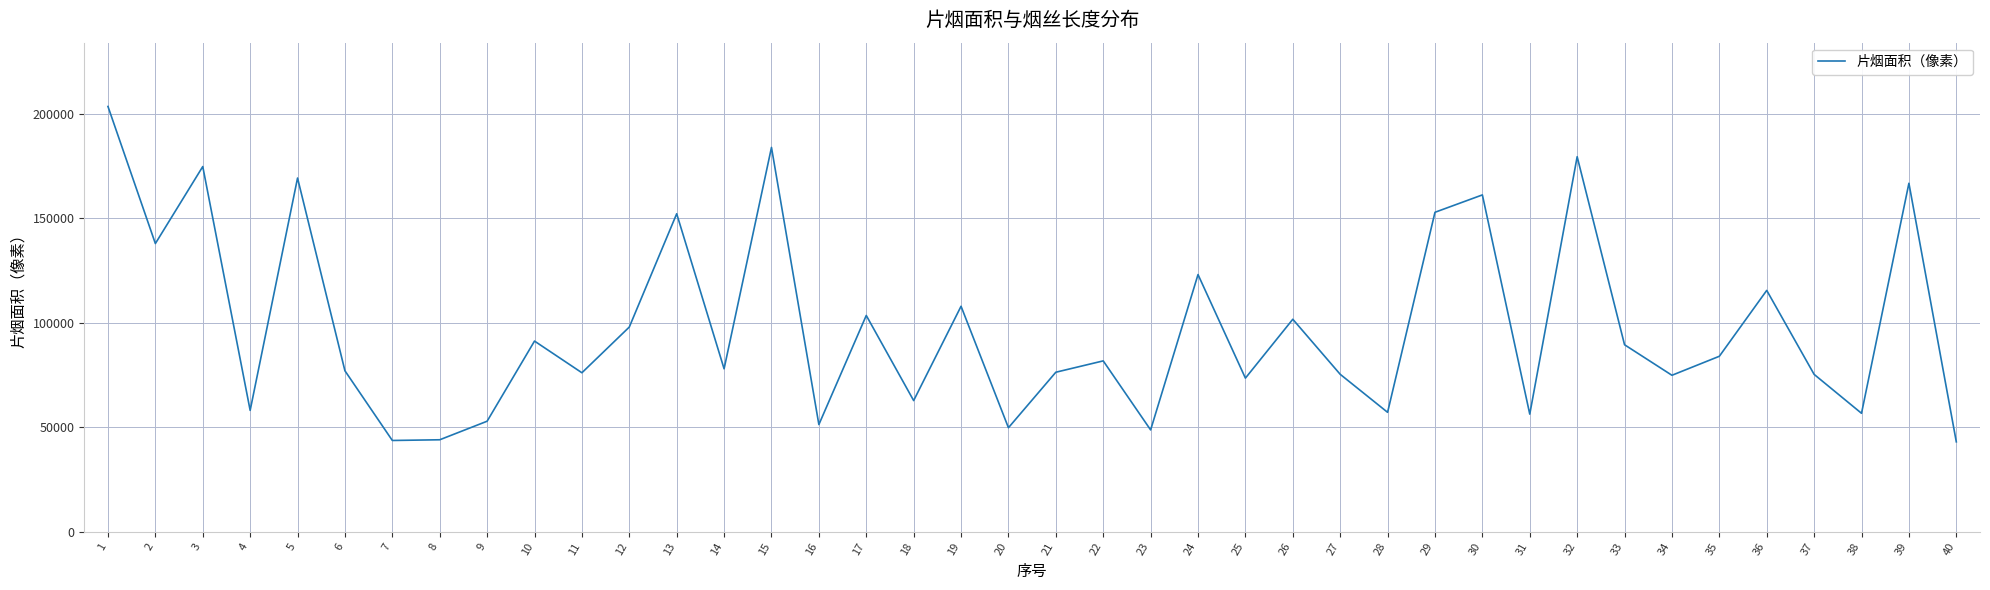

The value at 21 is 76395.9. True or false?

True